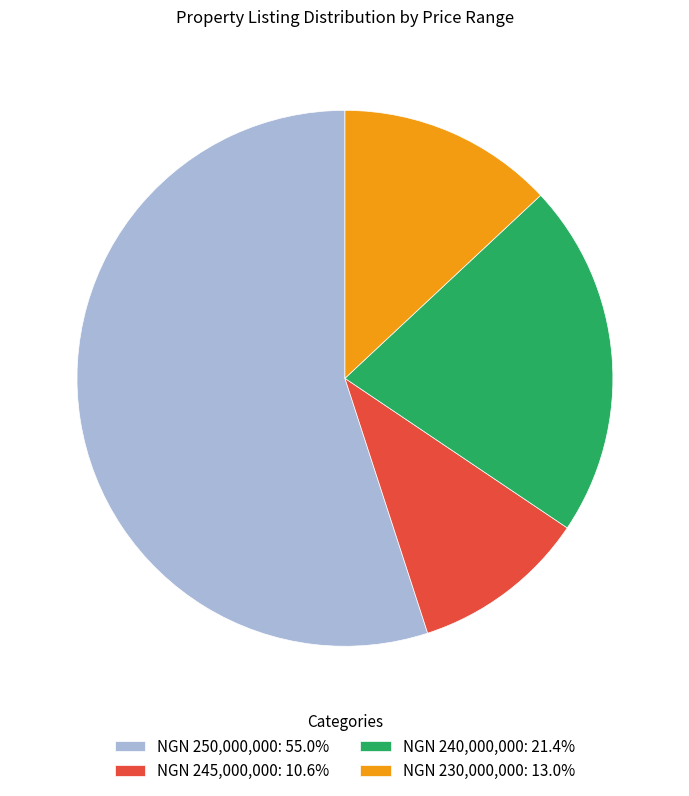

Does NGN 250,000,000: 55.0% represent more than half of the total?

Yes